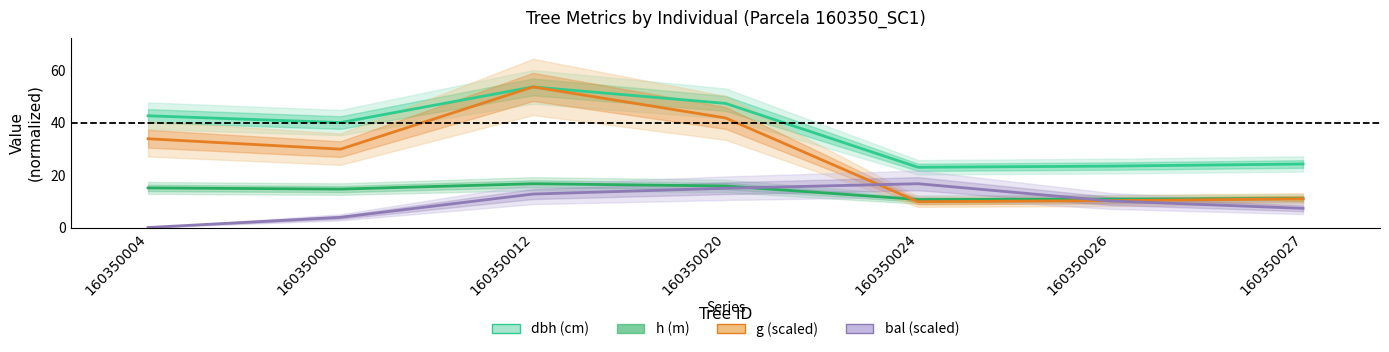

Rank the categories by dbh (cm) value from lowest to highest.

160350024, 160350026, 160350027, 160350006, 160350004, 160350020, 160350012